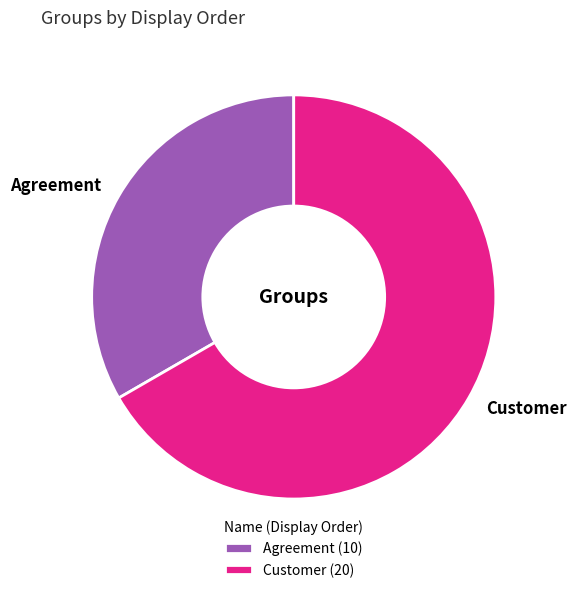

How many segments does this pie chart have?

2